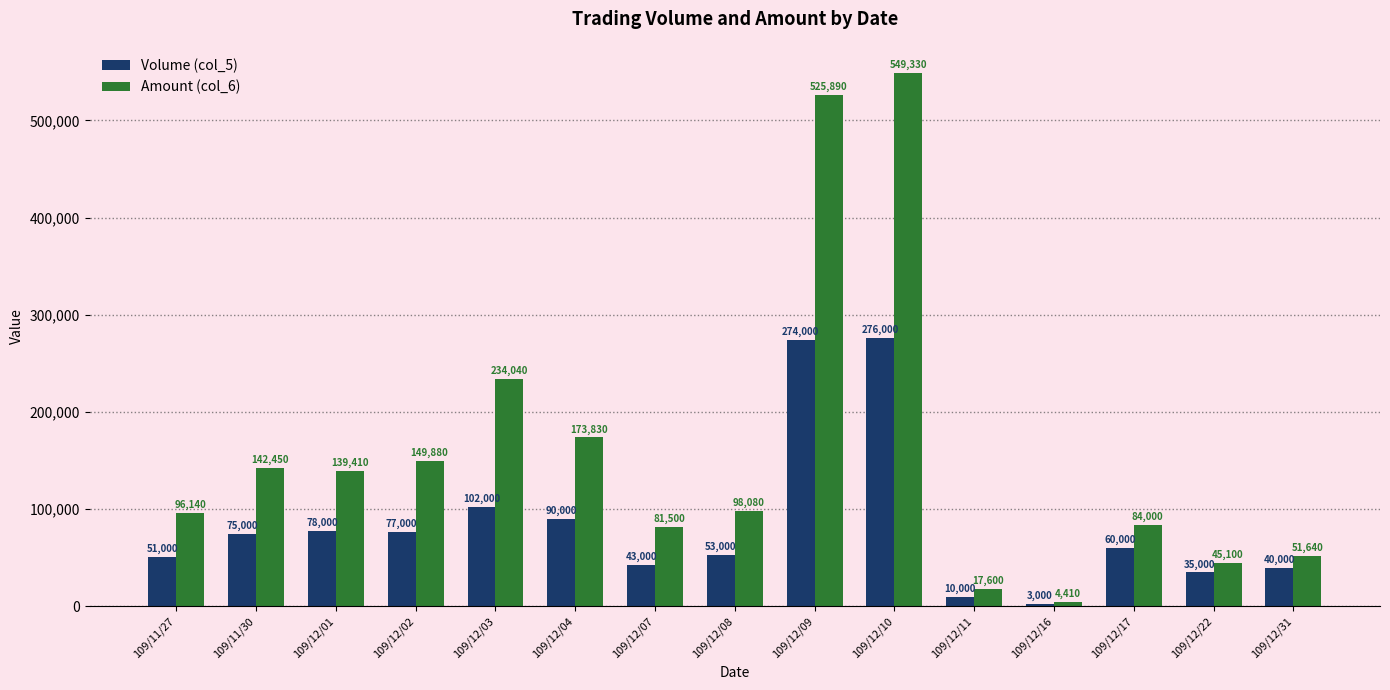

True or false: Amount (col_6) has a value of 4410 at 109/12/16.

True